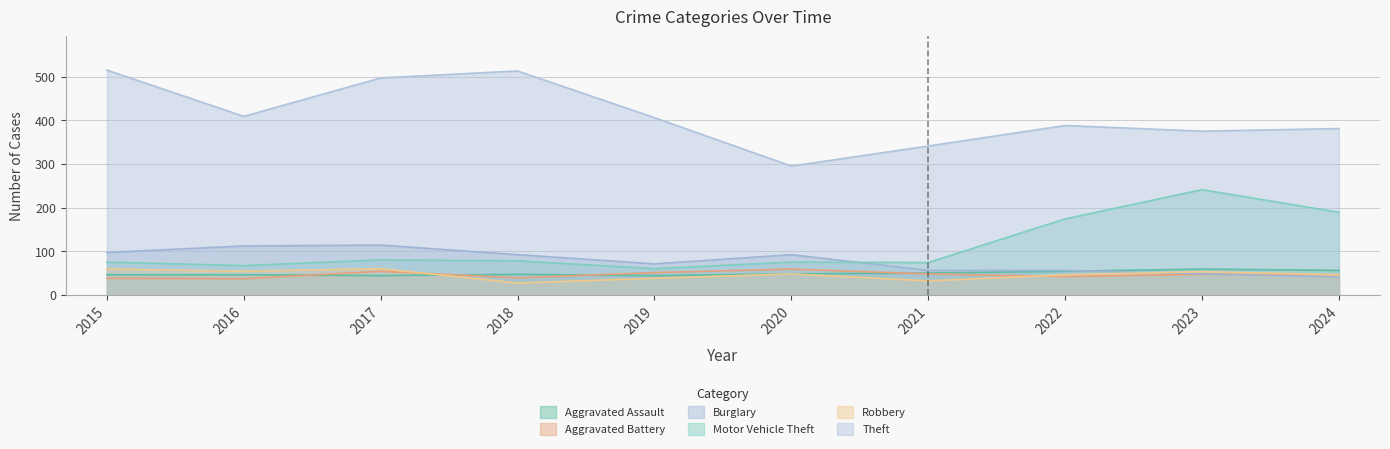

List the labels in order of Motor Vehicle Theft value, smallest first.

2019, 2016, 2021, 2015, 2020, 2018, 2017, 2022, 2024, 2023